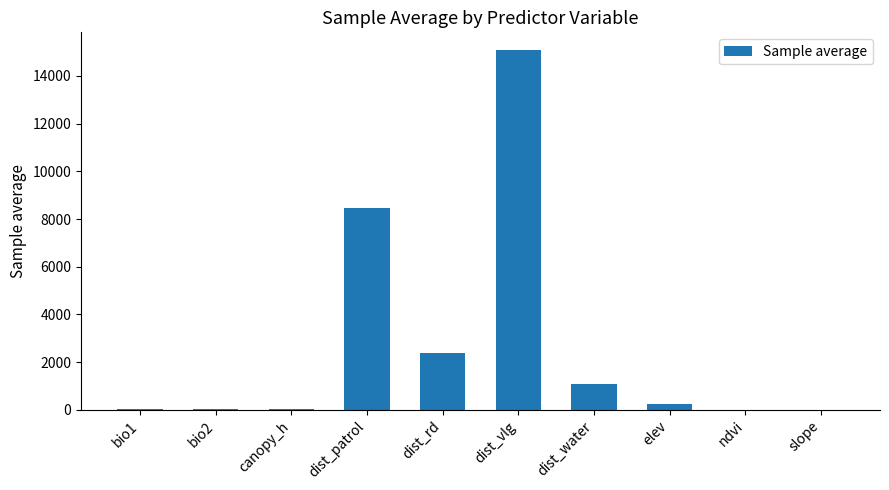

Is it true that the value at dist_vlg is 15069.5?

True